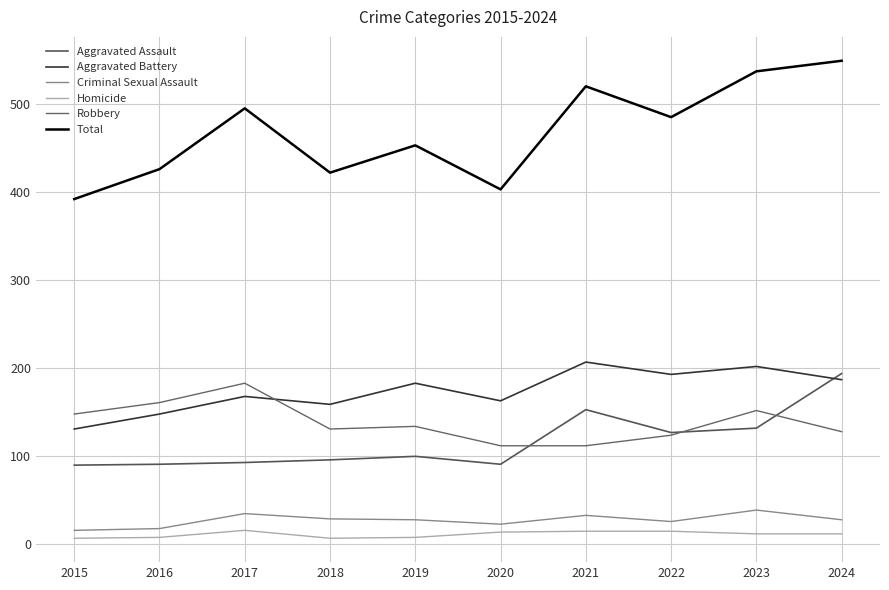

Count the number of categories in the chart.

10